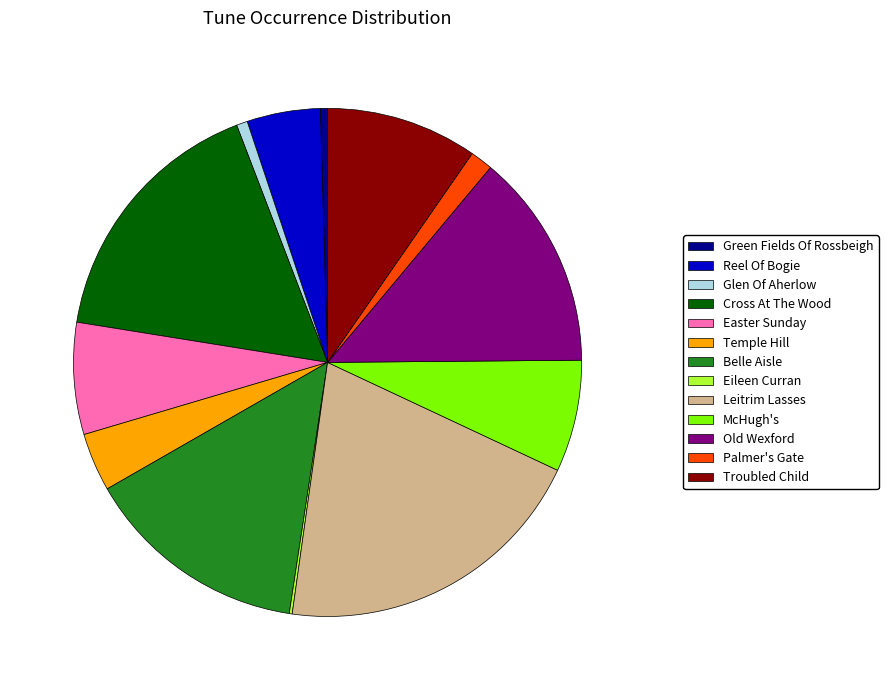

Is it true that Temple Hill is 4% of the pie?

True